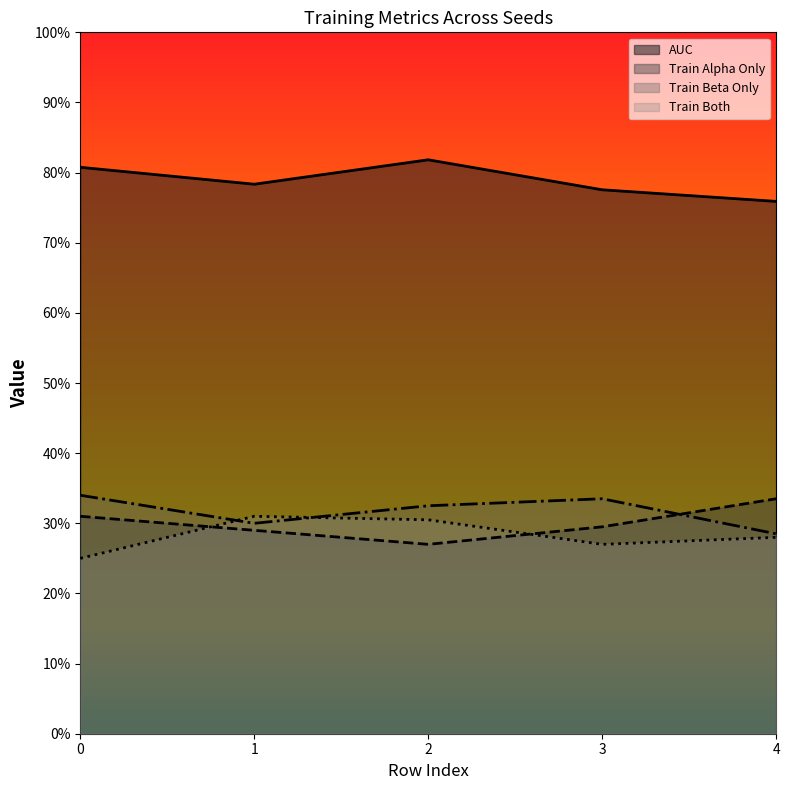

Between 3 and 2, which is larger?

2